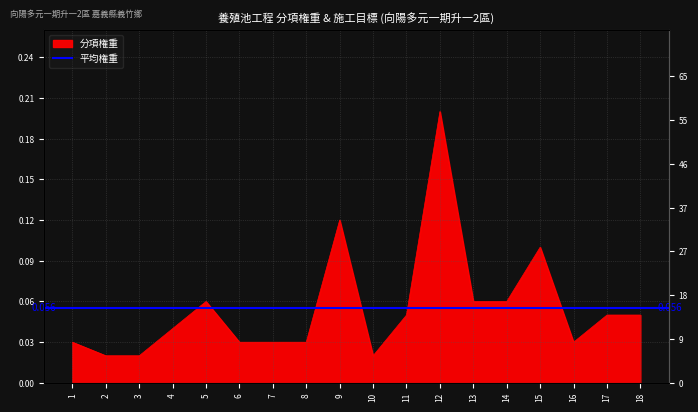

What is the sum of all values?

1.0